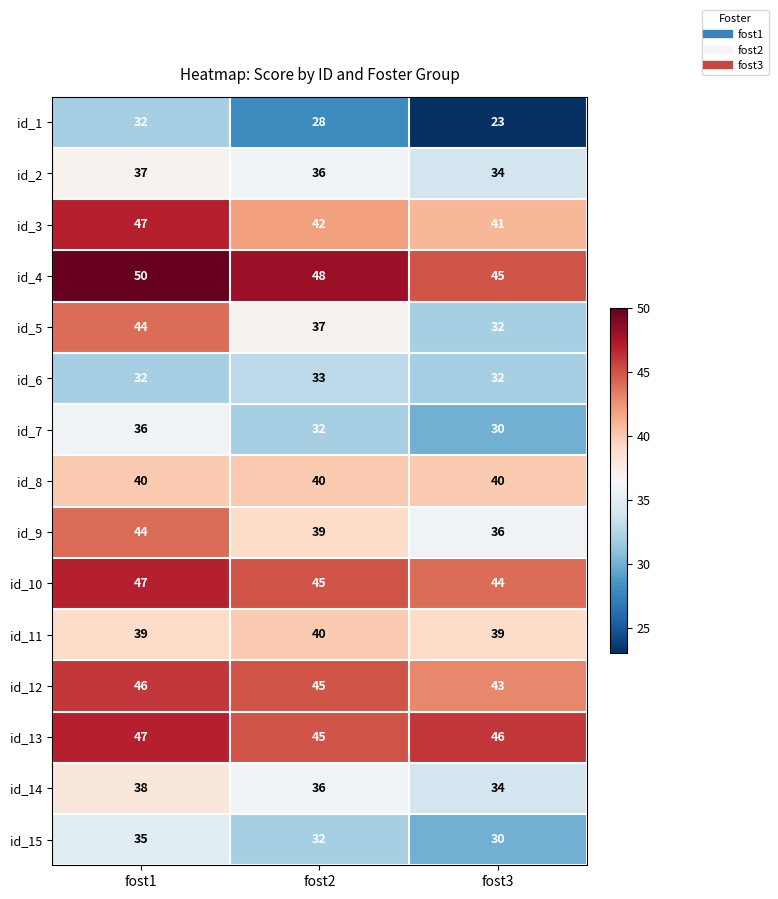

Between fost1 and fost2, which series saw the biggest shift?

id_5